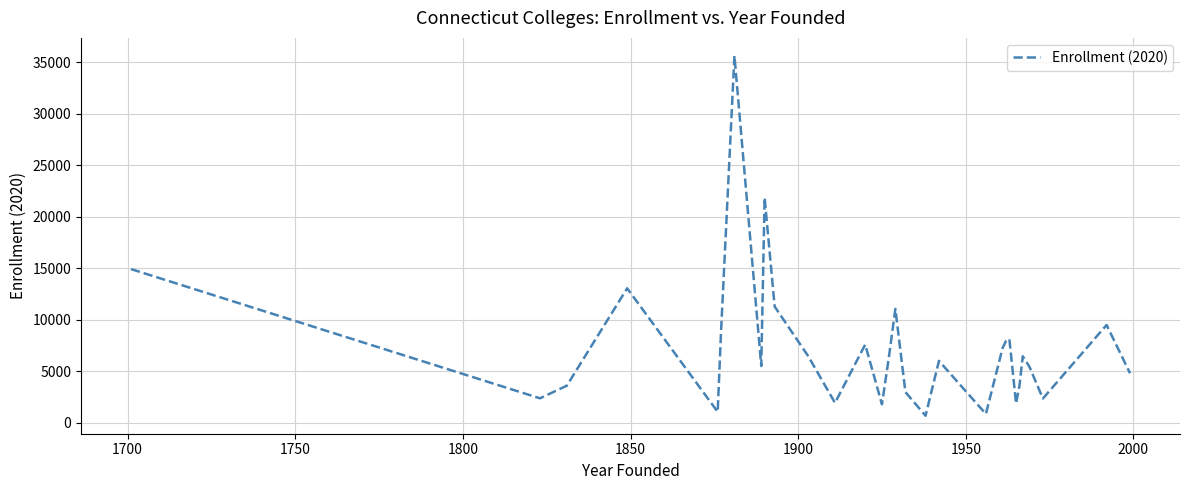

What is the maximum value shown in the chart?

35598